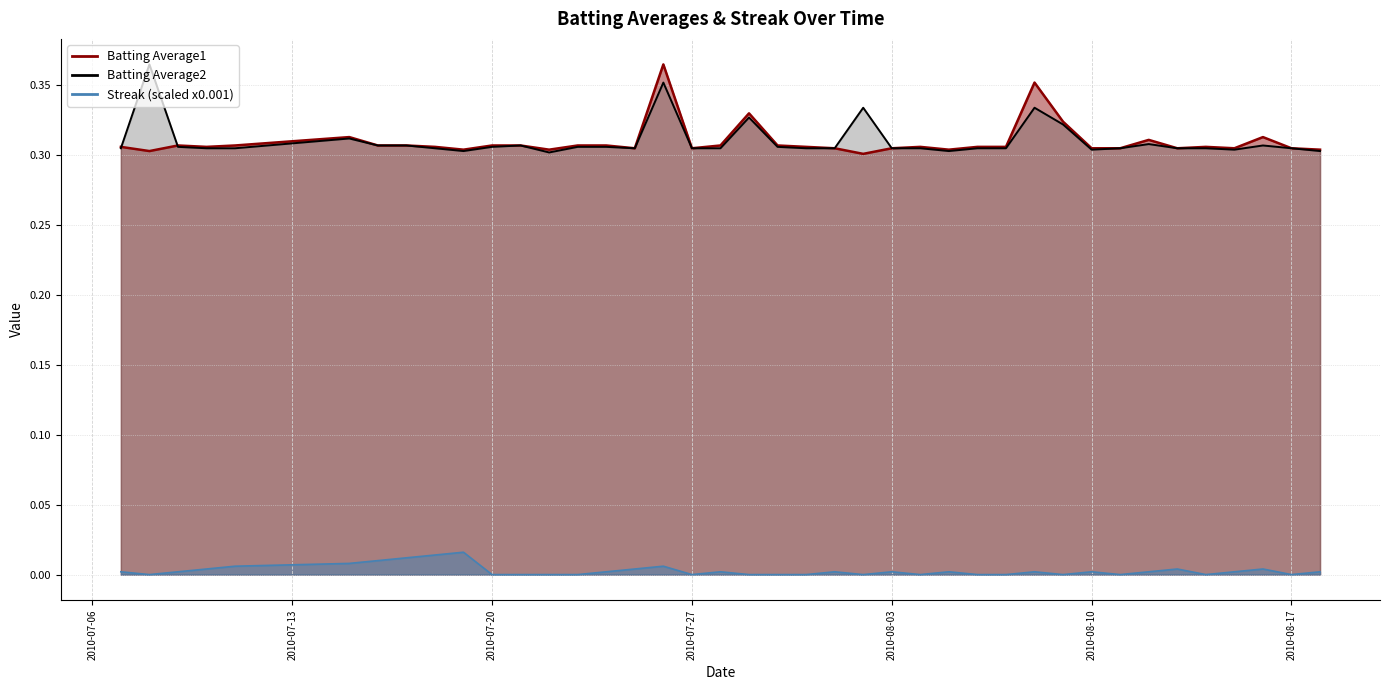

What is the maximum value for Batting Average2?

0.4